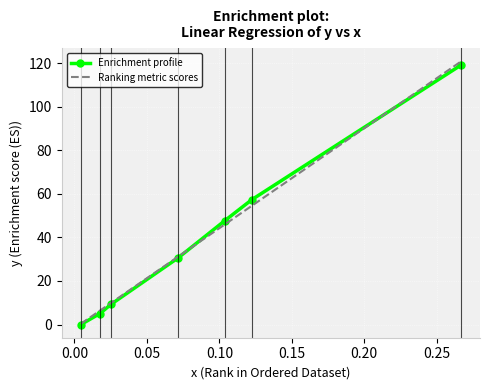

What is the value of the Enrichment profile point at the 7th from the left?

119.1